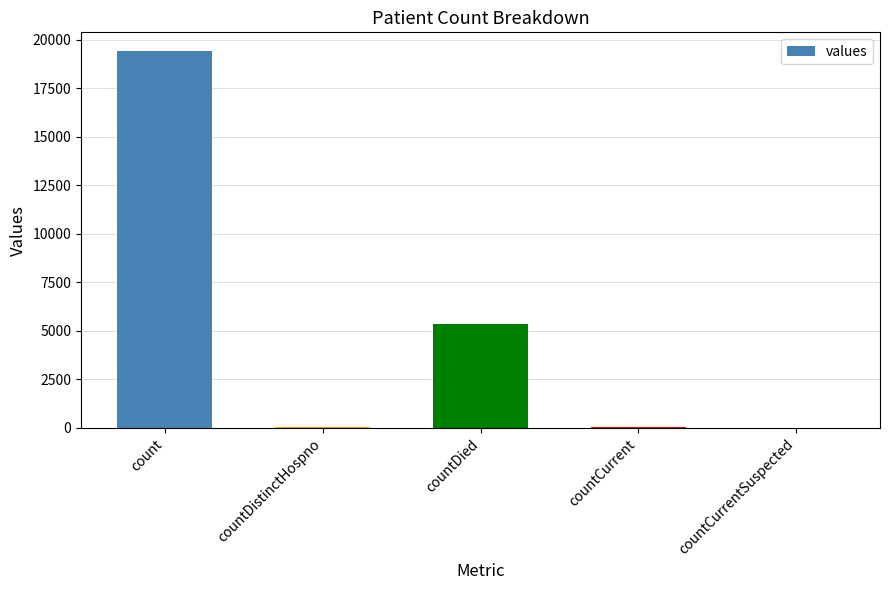

The chart shows a value of -10831 at countCurrentSuspected. True or false?

False